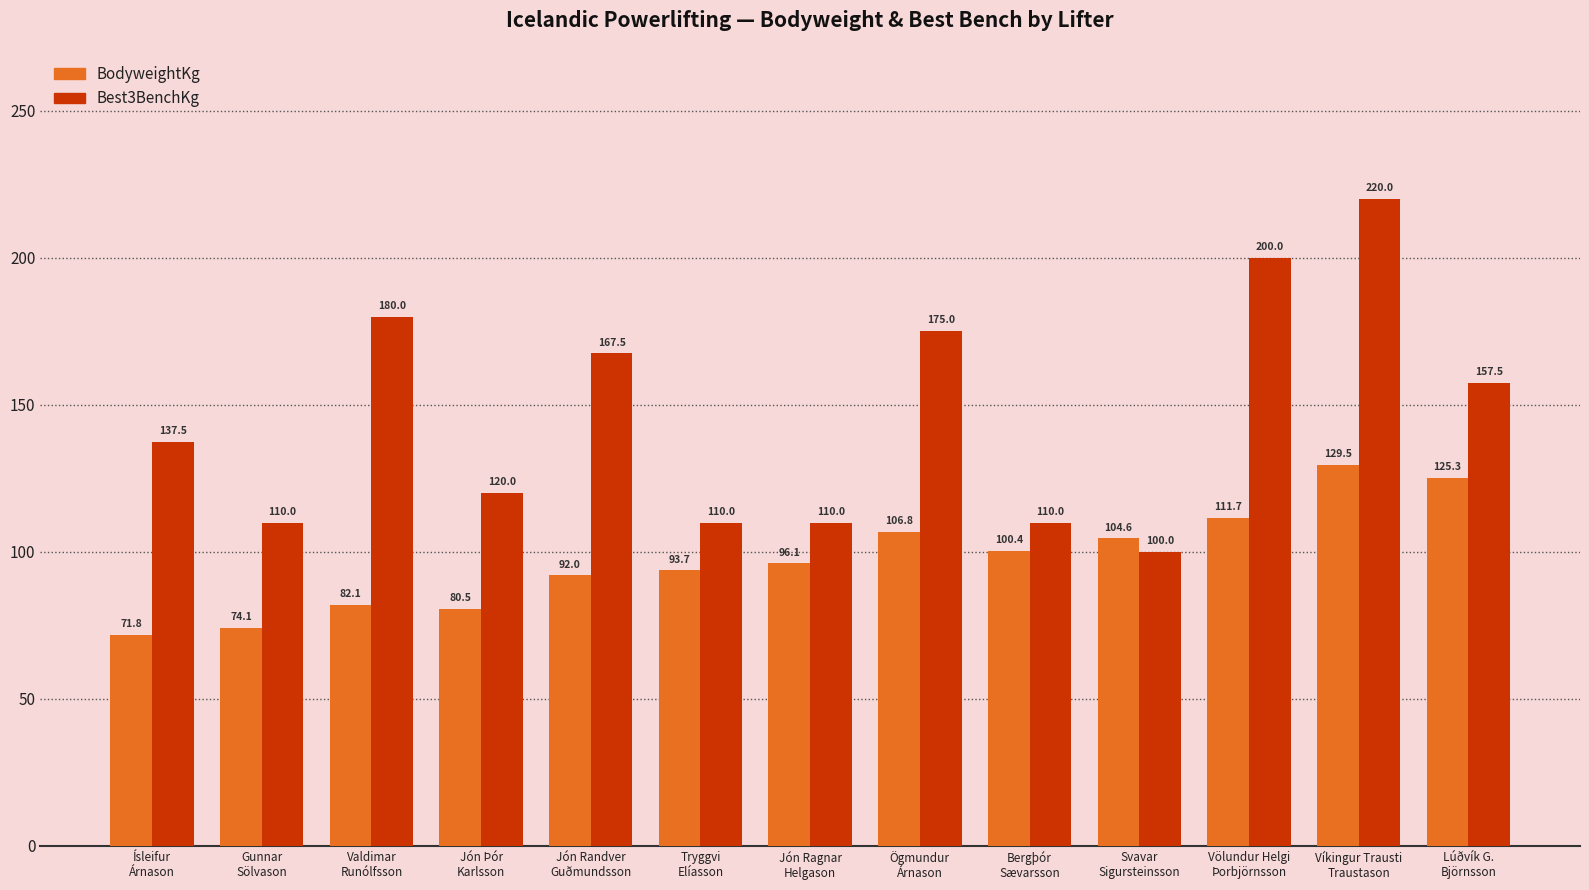

What position from the right is Völundur Helgi
Þorbjörnsson?

3